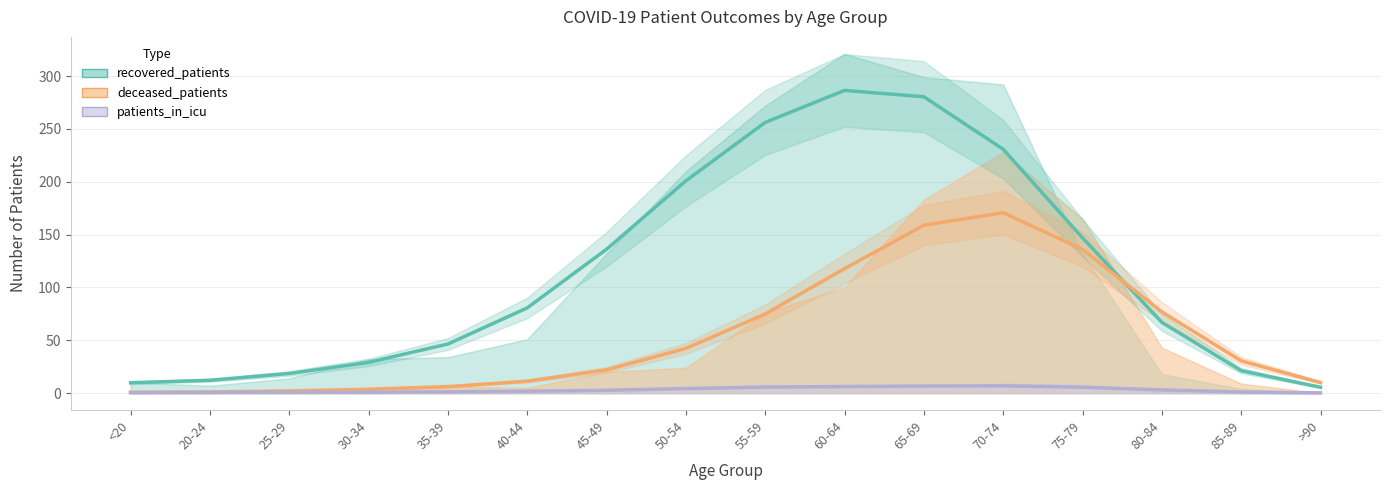

Rank the series at 60-64 from highest to lowest value.

recovered_patients, deceased_patients, patients_in_icu